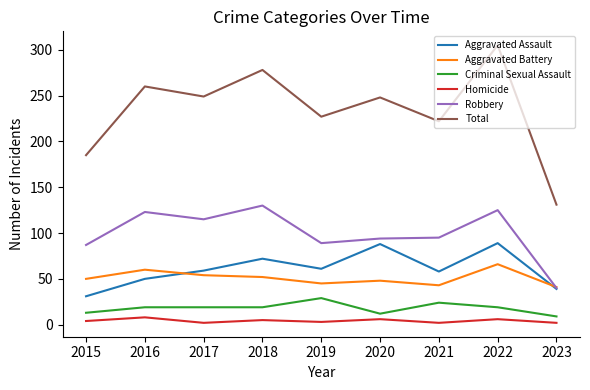

Where is Robbery nearest to the value 85?

2015